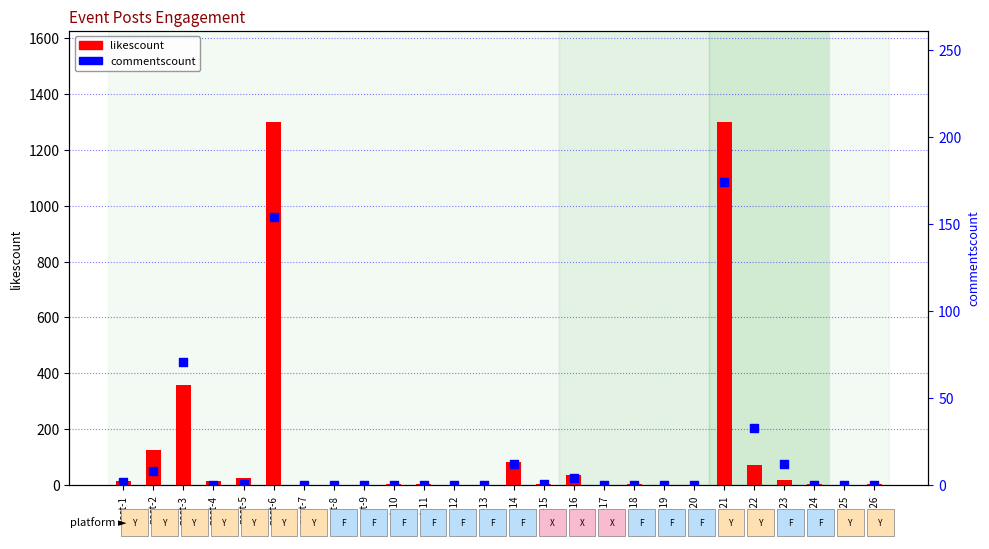

Which series contains the highest Y value?

likescount